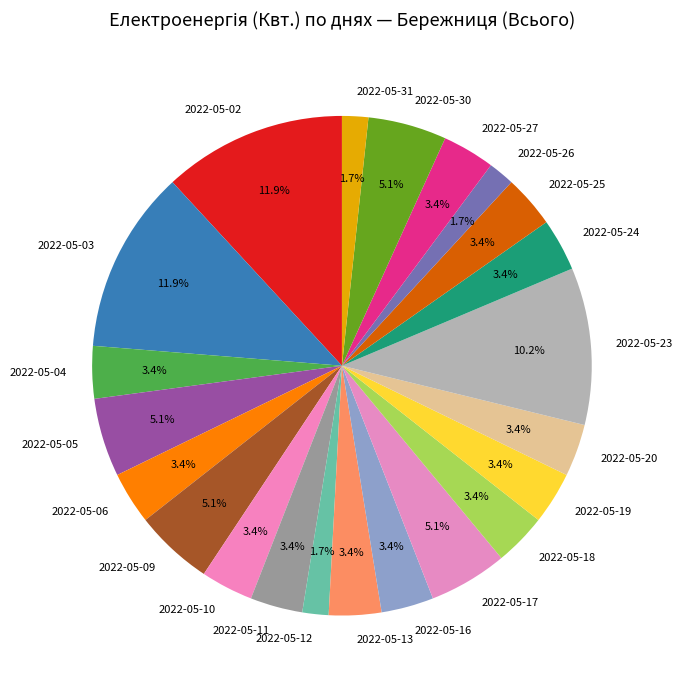

True or false: 2022-05-05 accounts for 15% of the total.

False